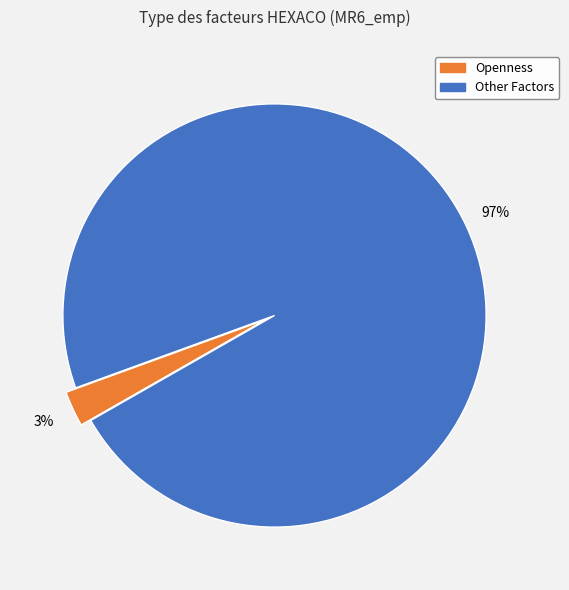

Combined, do Openness and Other Factors account for over 50%?

Yes